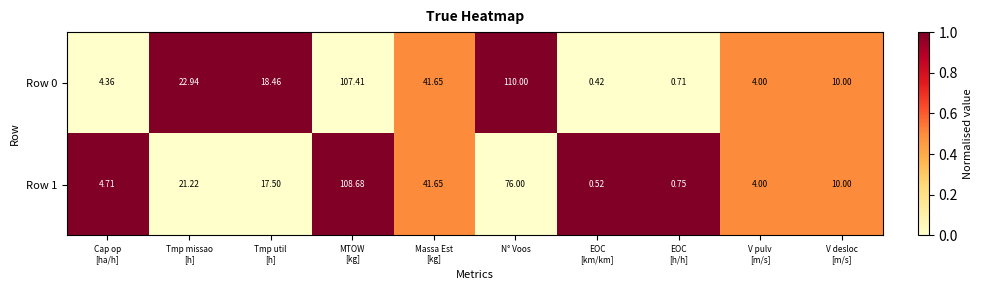

At which category does the chart reach its peak across all series?

N° Voos